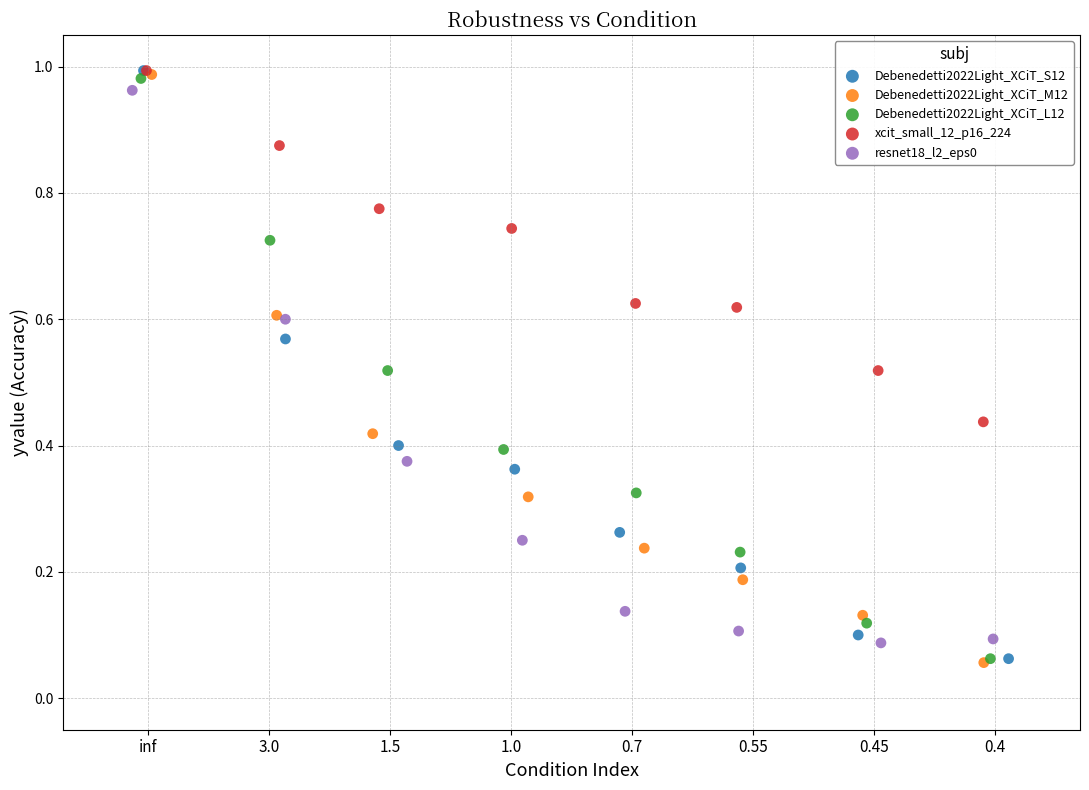

What are all the series names shown in the legend?

Debenedetti2022Light_XCiT_S12, Debenedetti2022Light_XCiT_M12, Debenedetti2022Light_XCiT_L12, xcit_small_12_p16_224, resnet18_l2_eps0